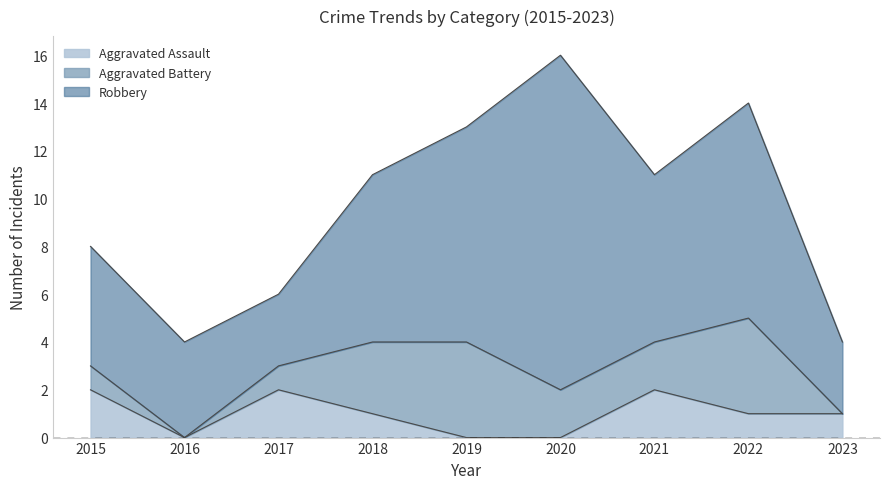

Which series has the largest total across all categories?

Robbery